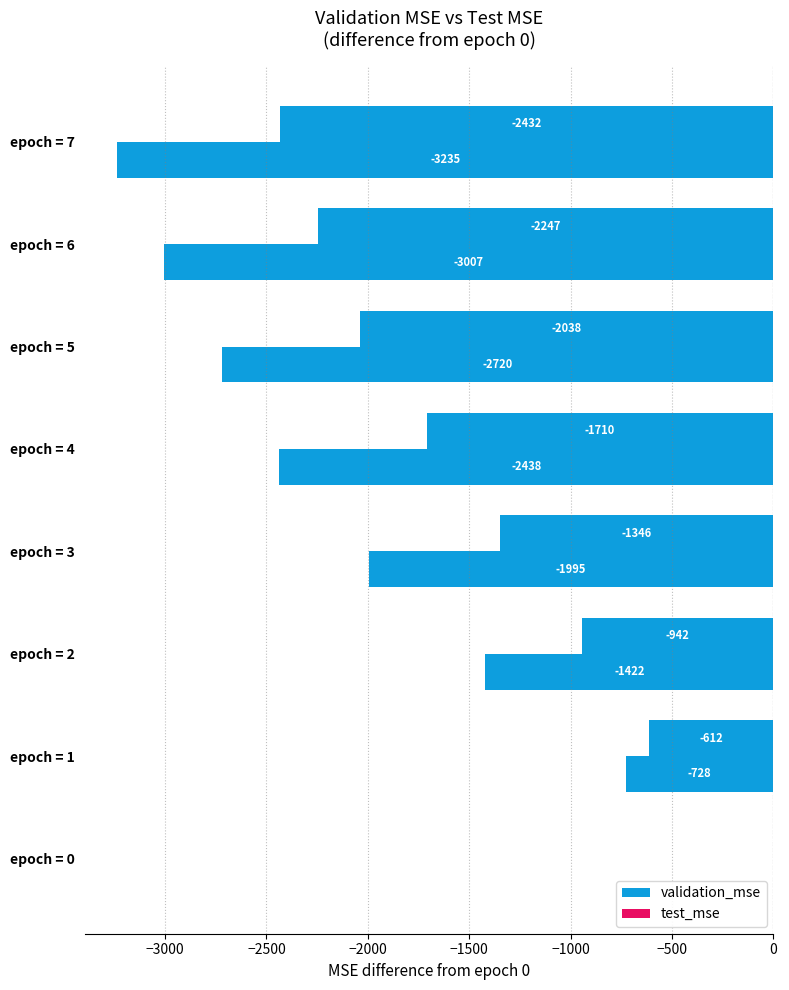

How many values in the test_mse series exceed -1995?

3